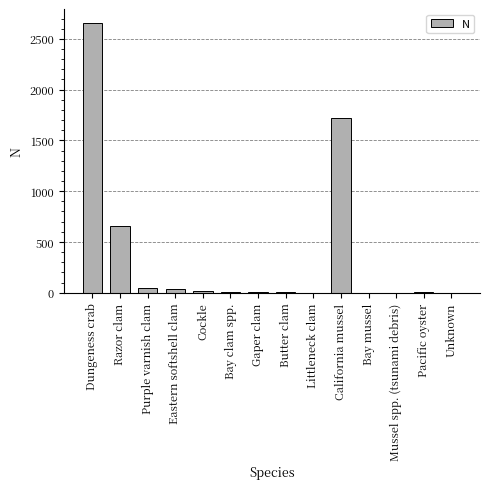

The value at Dungeness crab is 1711. True or false?

False